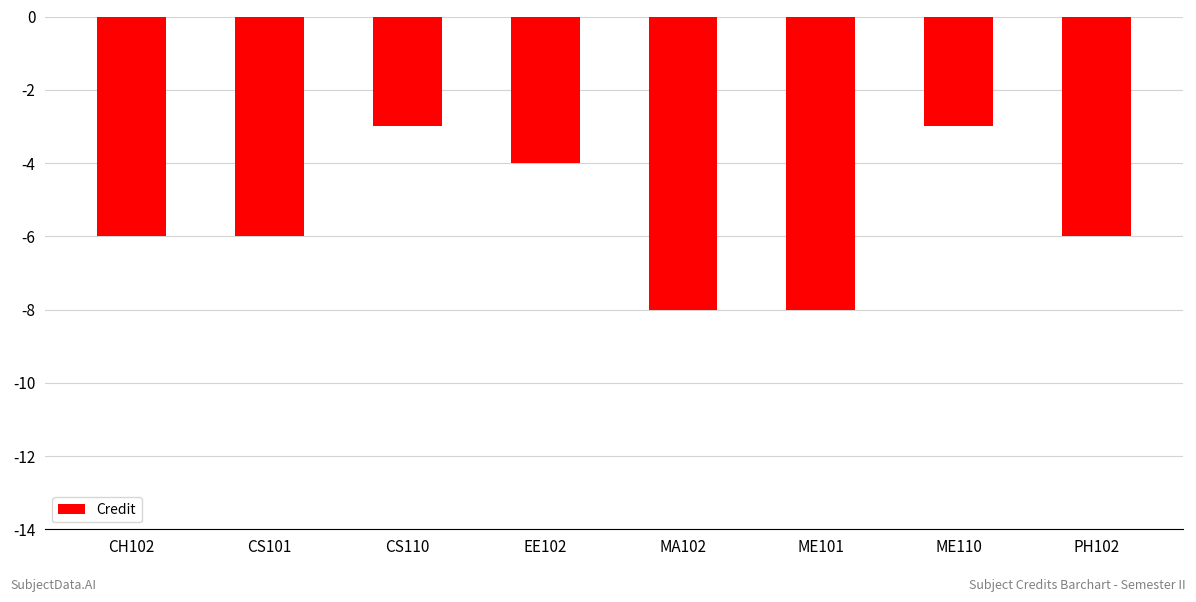

What is the sum of the values at MA102 and EE102?

-12